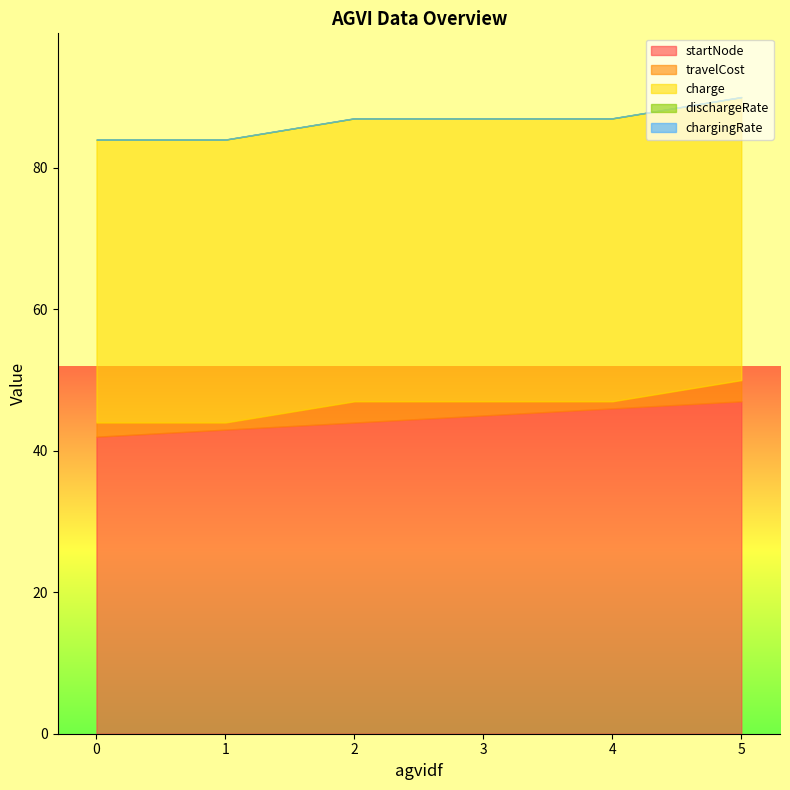

What is the total value across all series at 3?

87.0